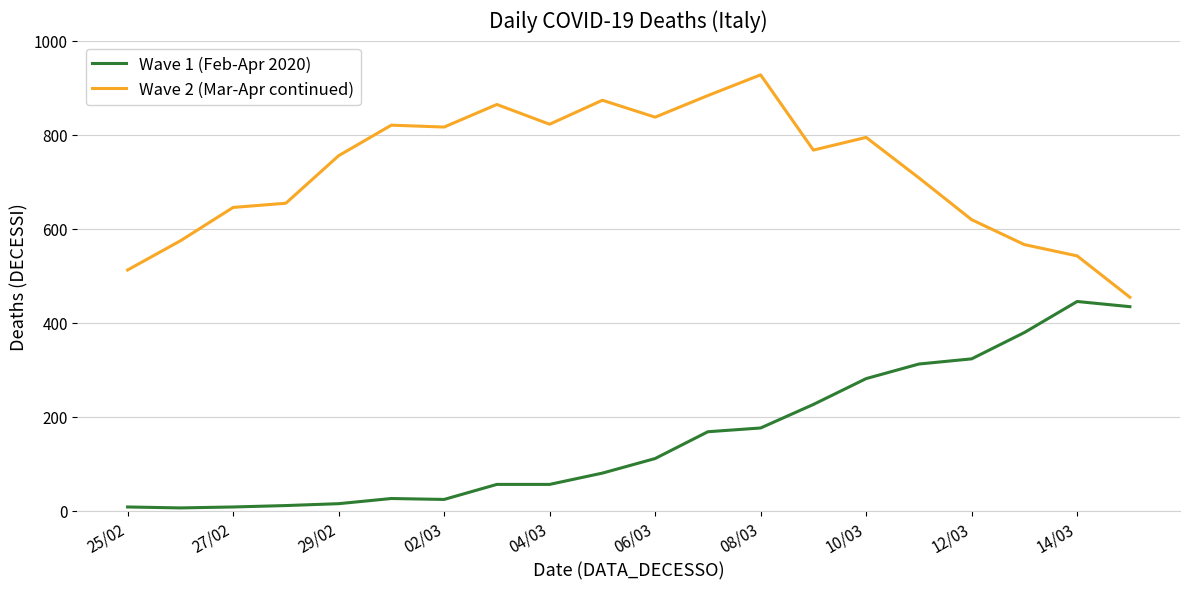

What is the greatest value displayed?

927